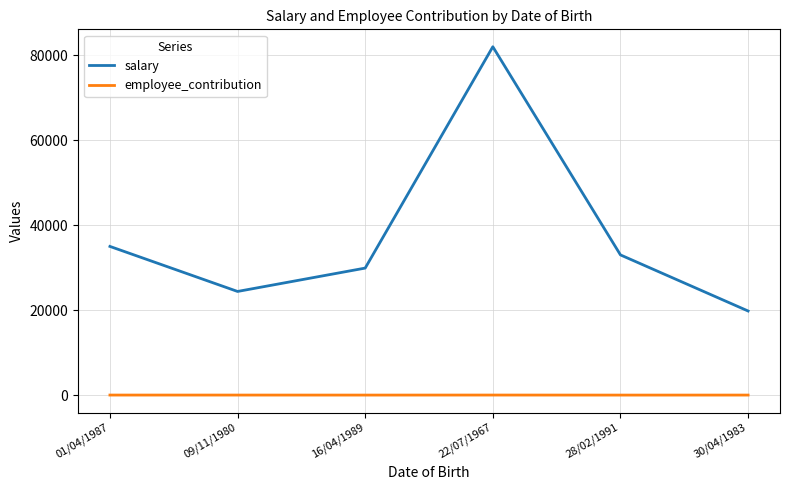

Does the chart have visible grid lines?

Yes